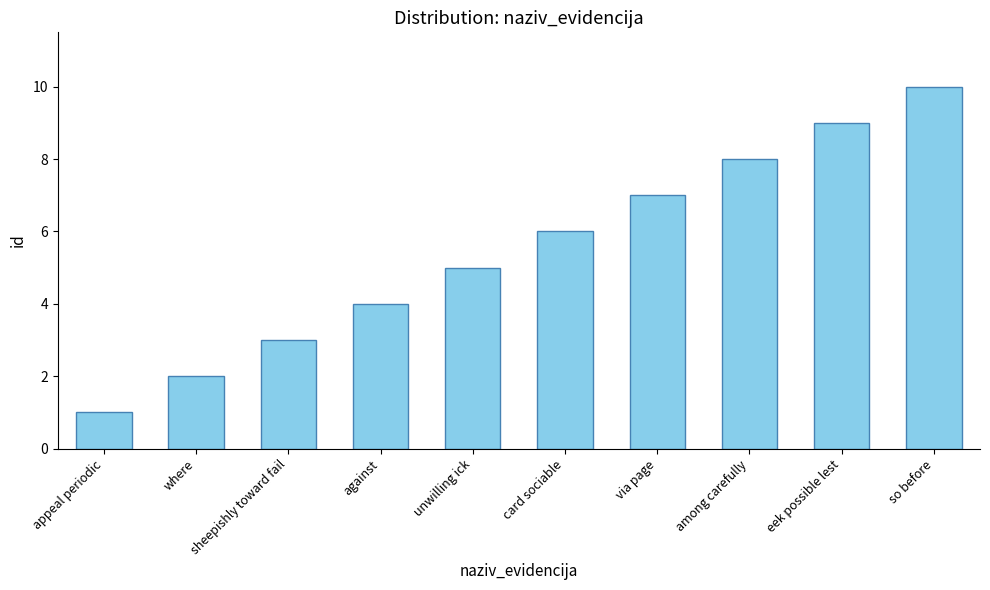

Is it true that the value at eek possible lest is 9?

True